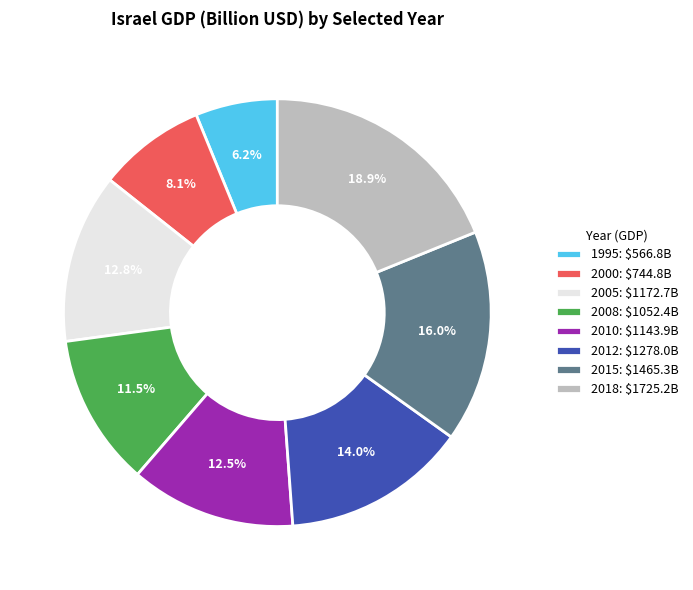

What is the smallest slice in the pie chart?

1995: $566.8B